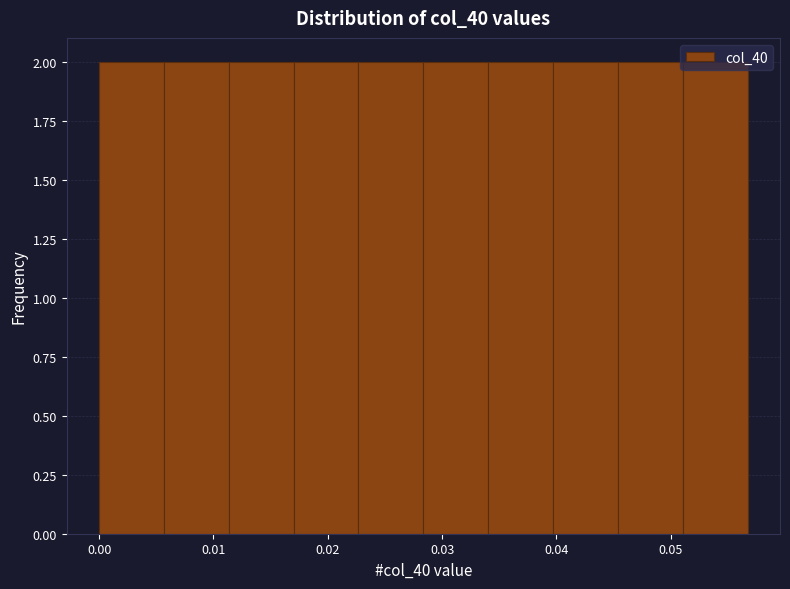

Reading left to right, list every bar in this chart as the range it spans on the x-axis followed by its height. Neither the bar edges nor the heights are printed on the chart, so give them approximately, as read against the axes.

0.000 to 0.006: 2
0.006 to 0.011: 2
0.011 to 0.017: 2
0.017 to 0.023: 2
0.023 to 0.028: 2
0.028 to 0.034: 2
0.034 to 0.040: 2
0.040 to 0.045: 2
0.045 to 0.051: 2
0.051 to 0.057: 2